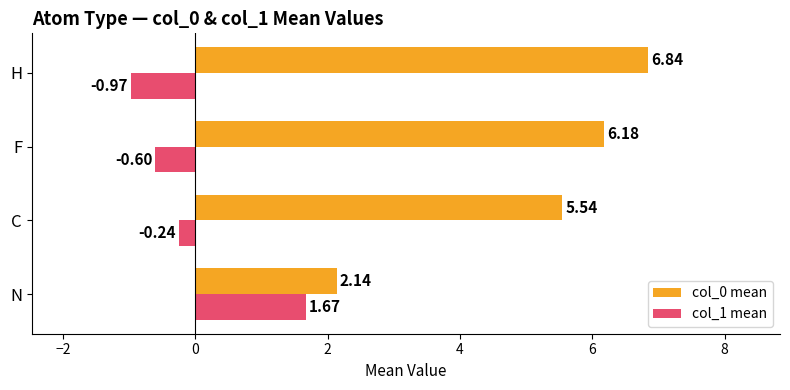

Rank the series by their maximum value, from highest to lowest.

col_0 mean, col_1 mean